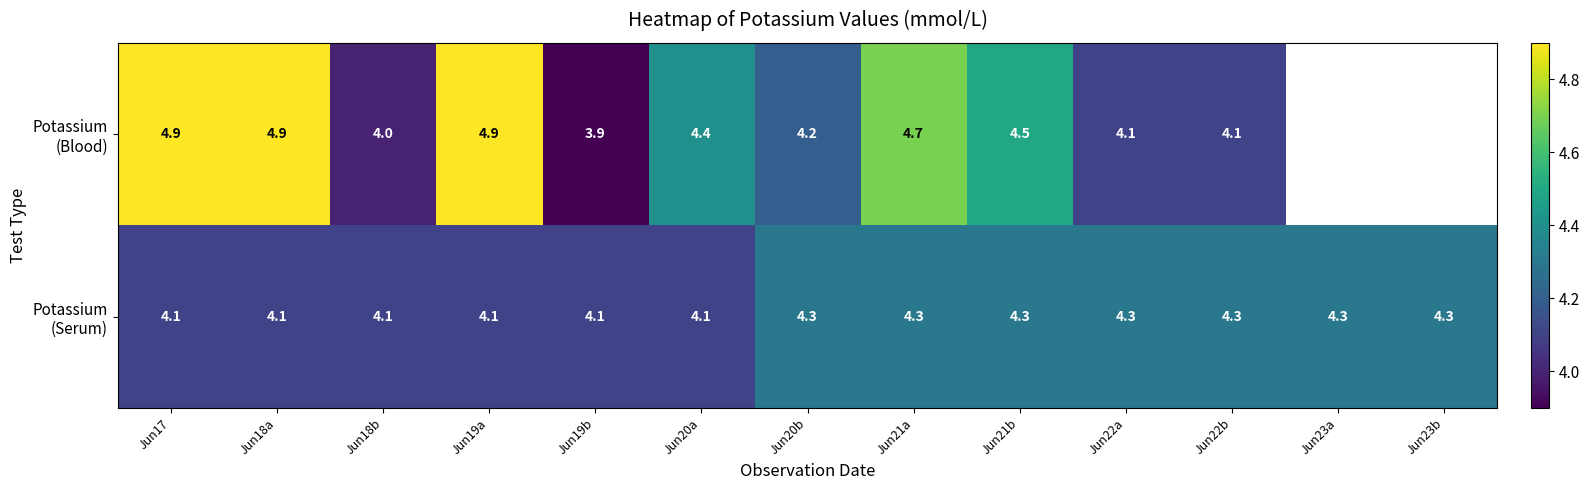

What is the total value across all series at Jun17?

9.0